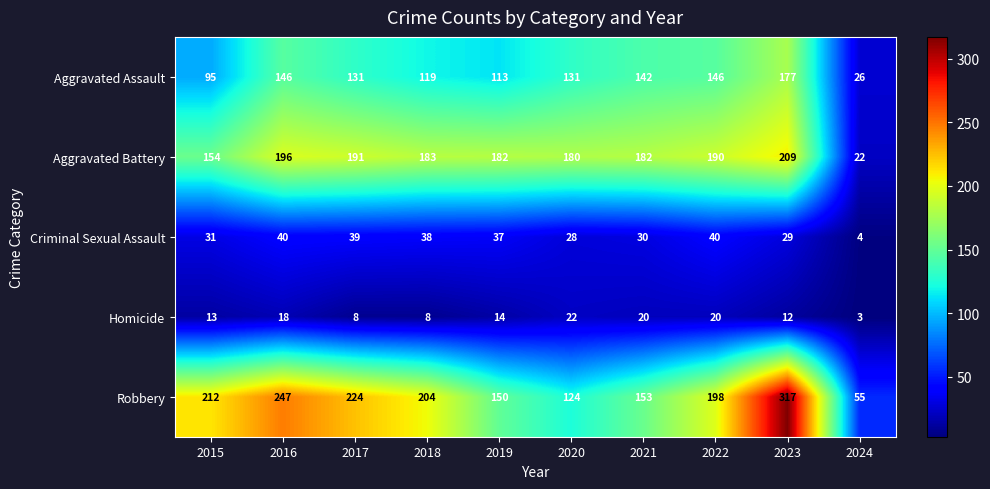

At which category is the sum across all series the highest?

2023